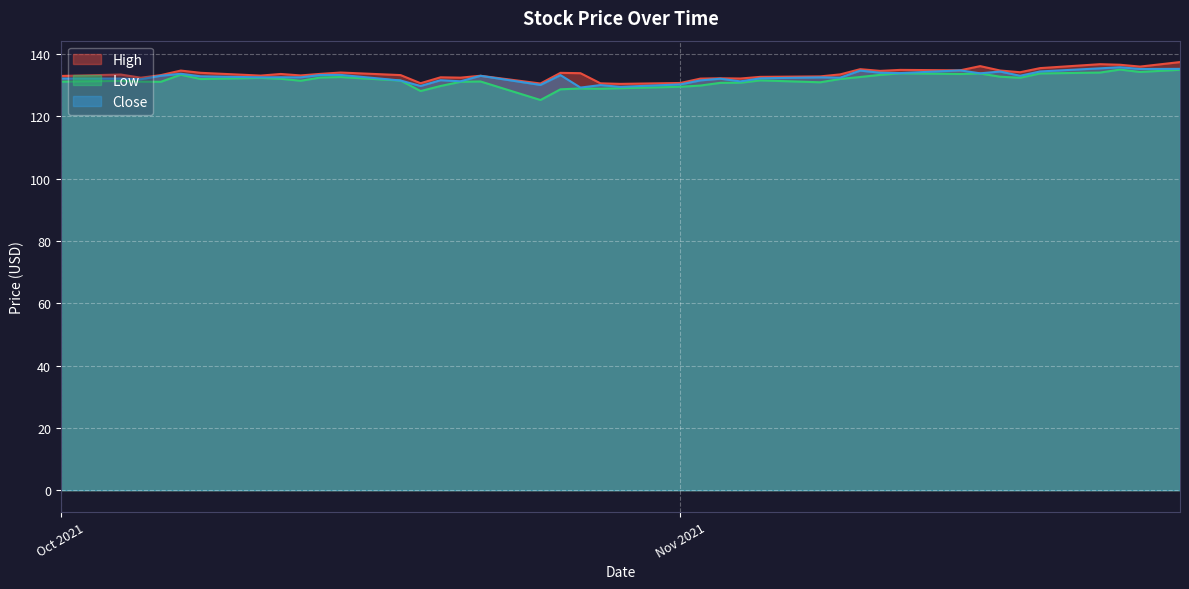

True or false: Low and High cross at least once.

False